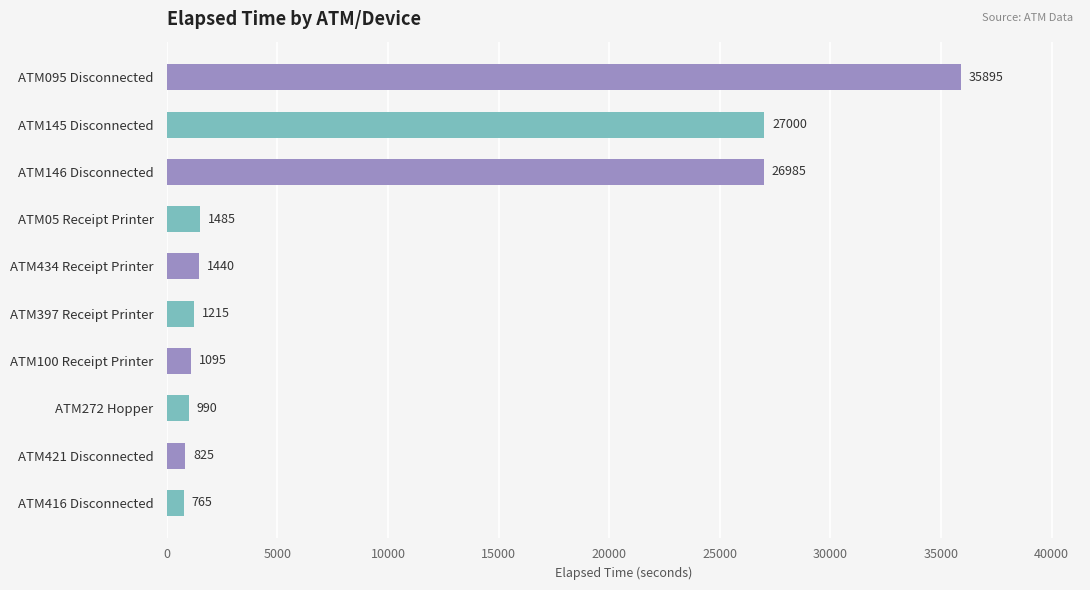

The chart shows a value of 48102 at ATM095 Disconnected. True or false?

False